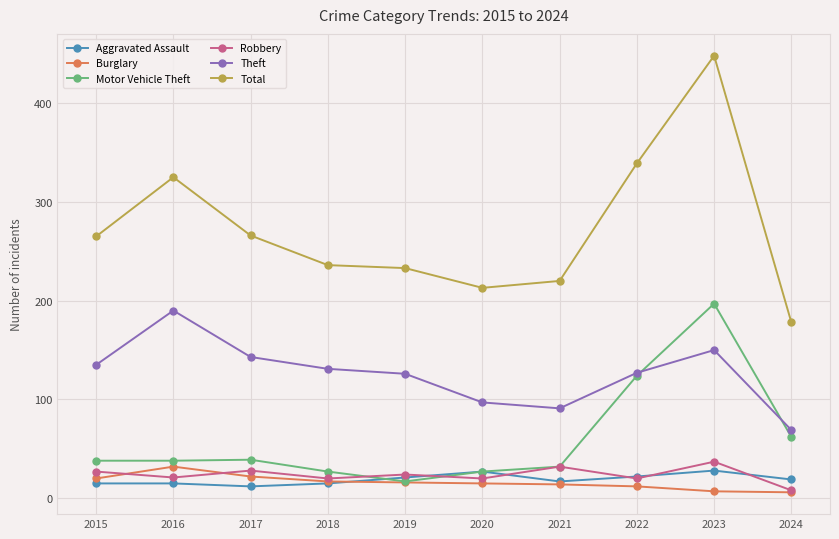

Which series has the widest spread of values?

Total